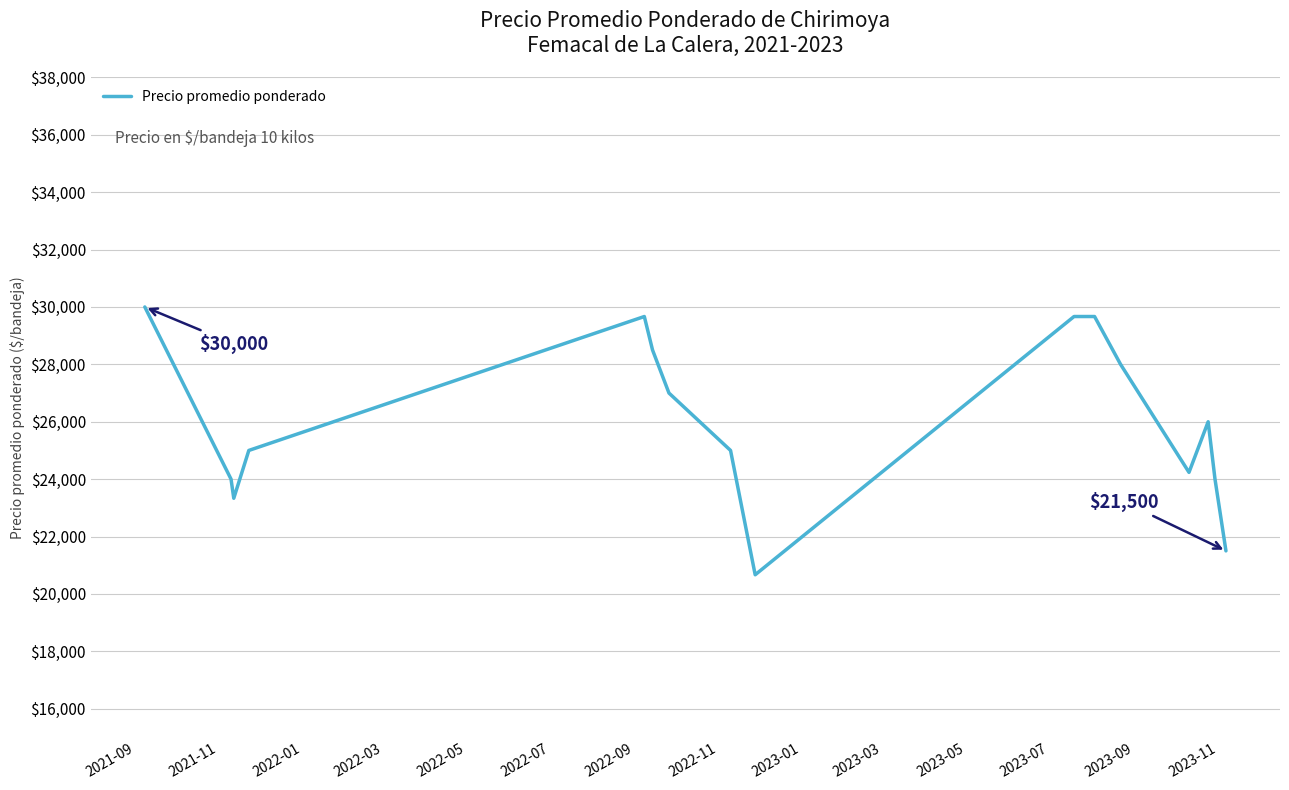

What is the maximum value shown in the chart?

30000